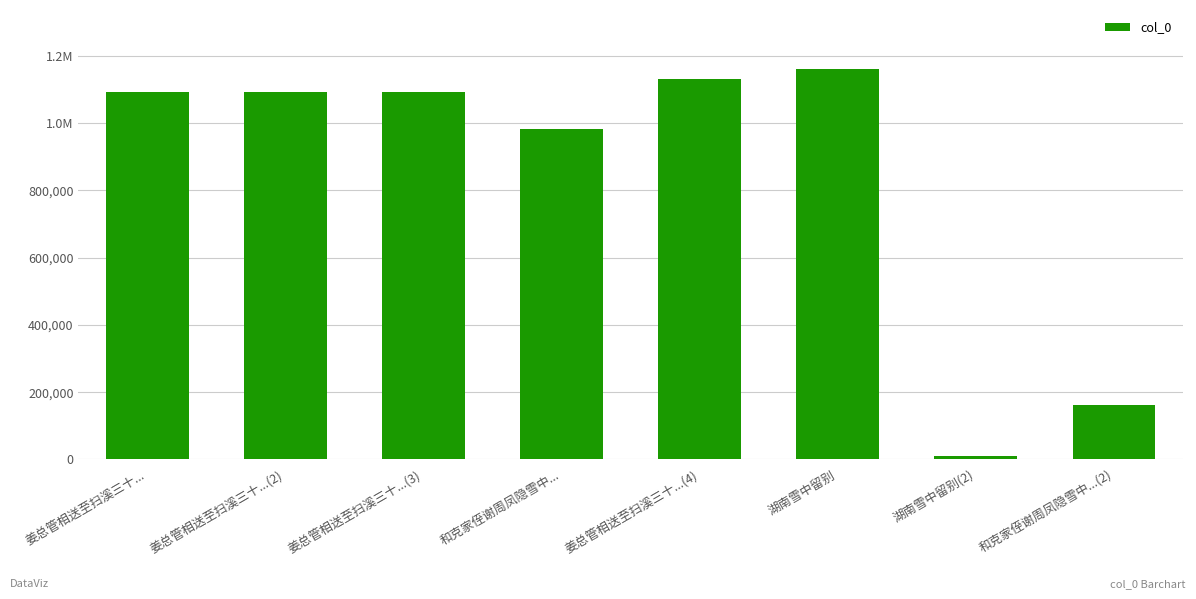

Does the chart contain any negative values?

No